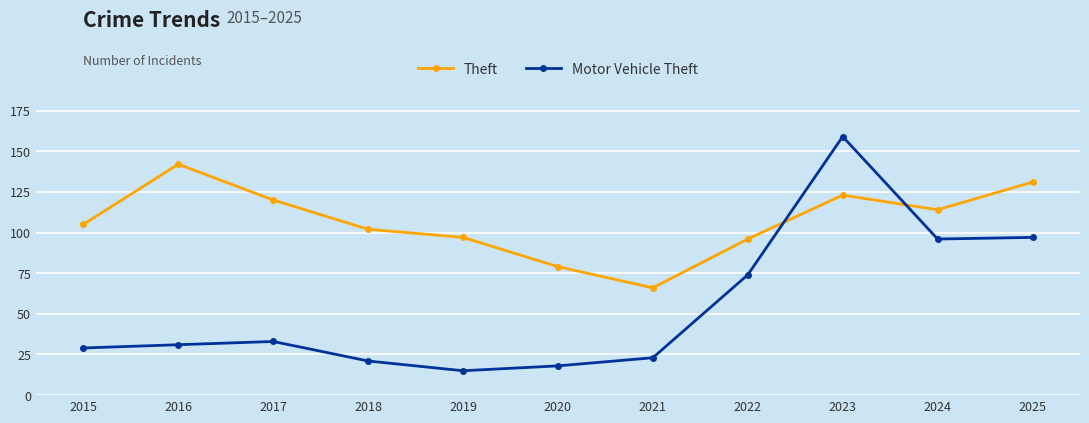

Is it true that Theft equals 30 at 2025?

False